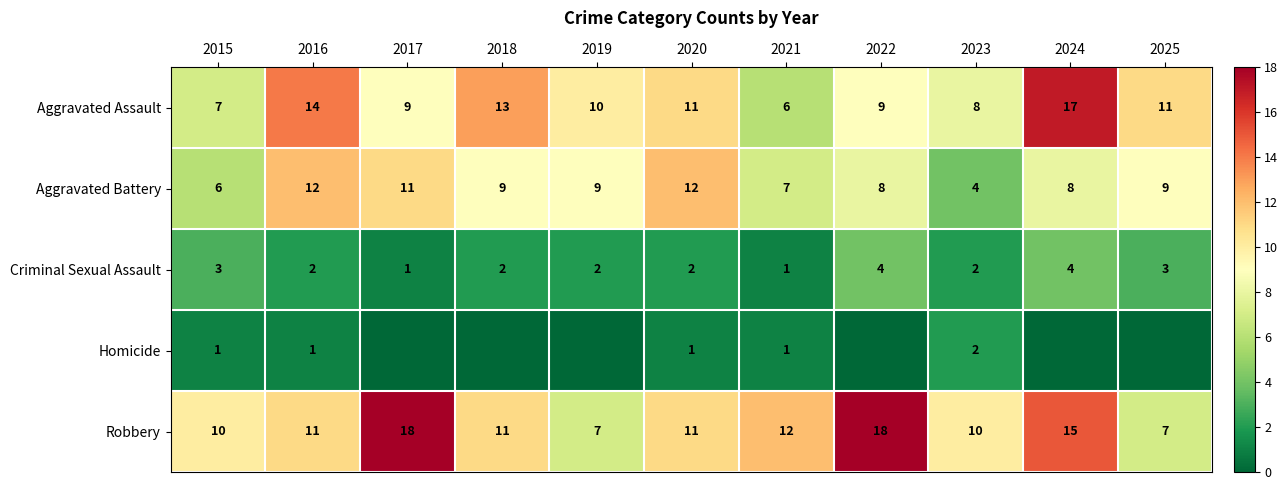

What is the sum of the Robbery values at 2017 and 2025?

25